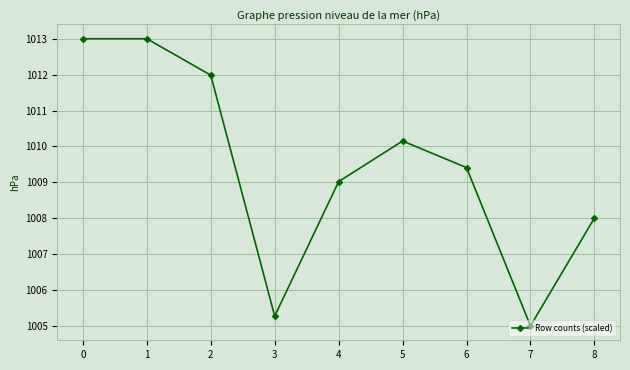

Where is the first local minimum?

3